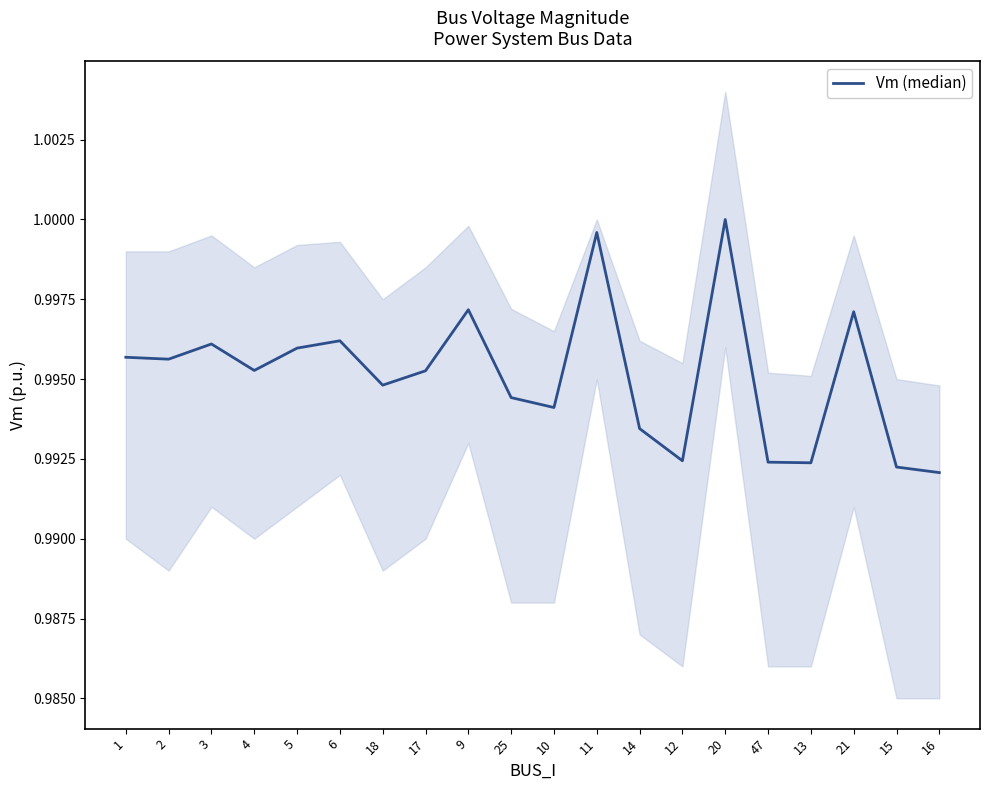

At which label is the value closest to 0?

16